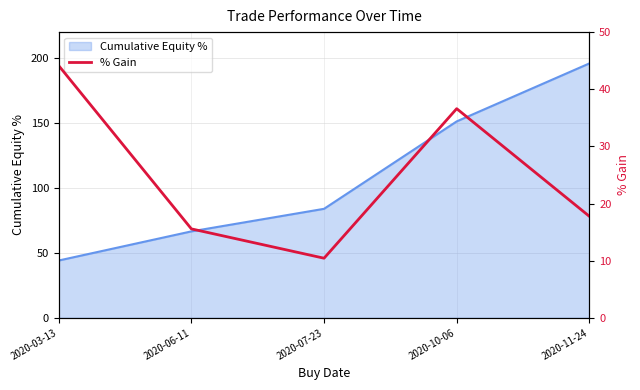

The value at 2020-10-06 is 59.1. True or false?

False